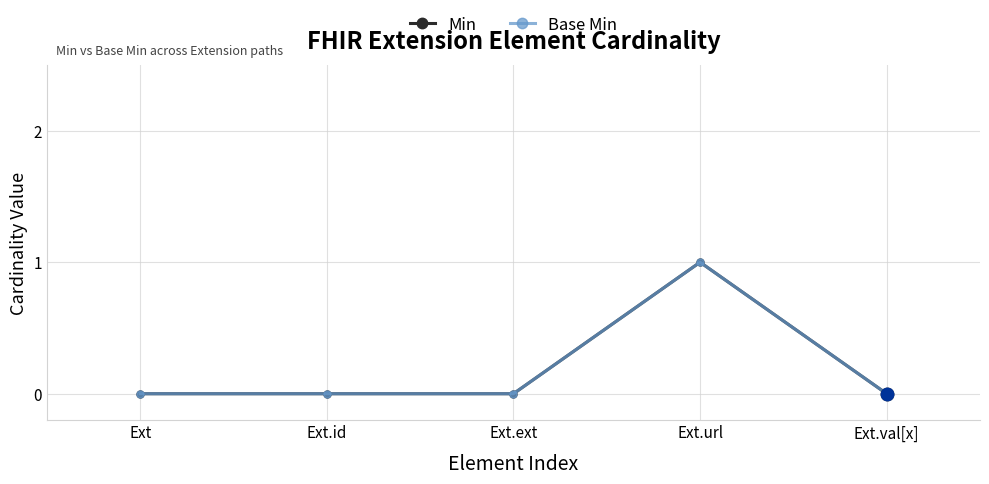

At how many categories does at least one series exceed 0?

1